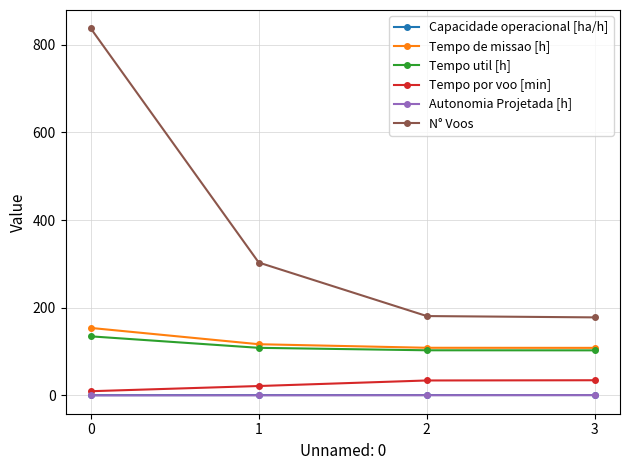

How many distinct data groups are displayed?

6